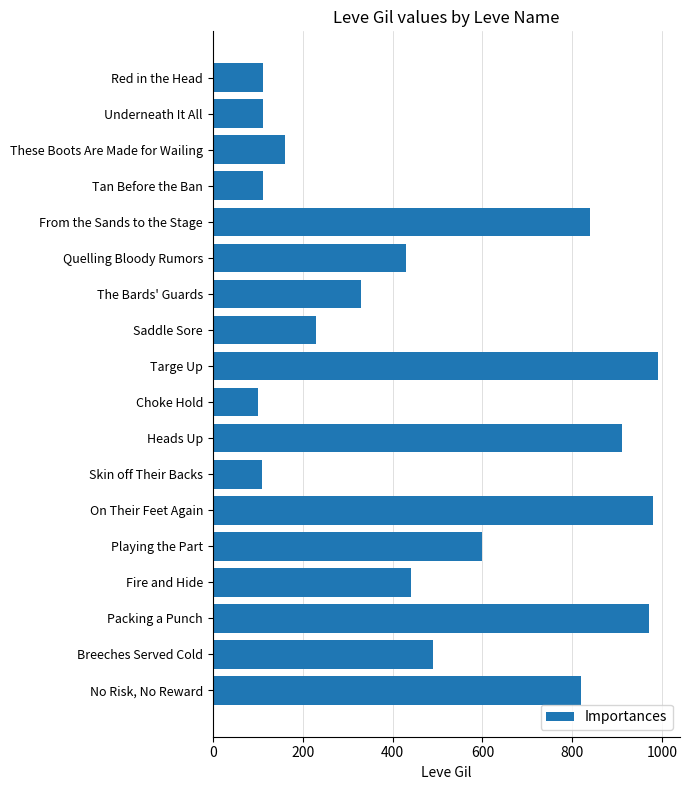

The value at From the Sands to the Stage is 840. True or false?

True